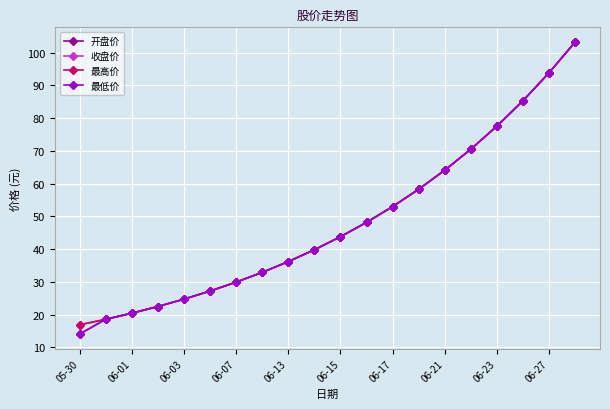

What are all the series names shown in the legend?

开盘价, 收盘价, 最高价, 最低价